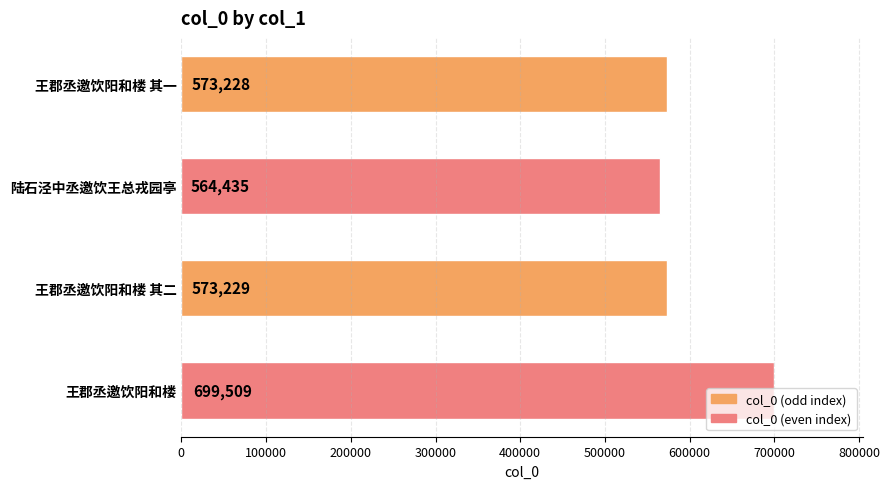

What is the minimum value shown in the chart?

564435